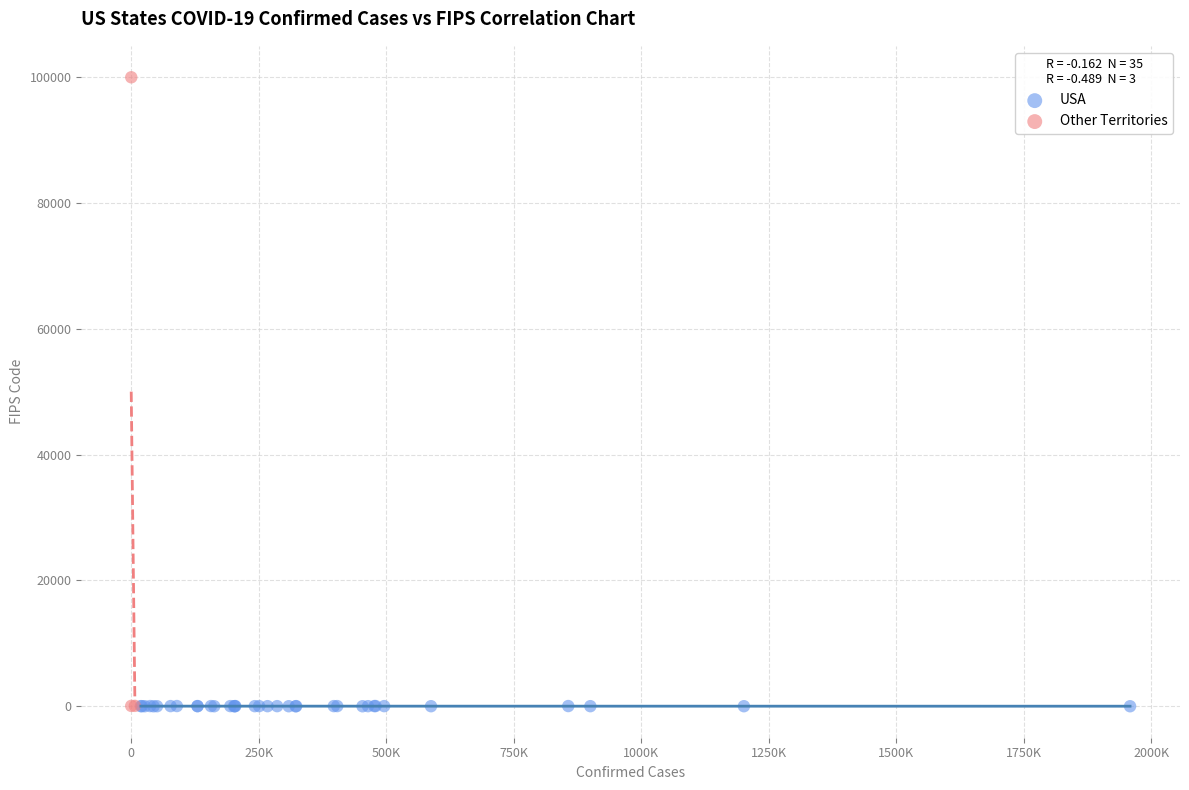

Which series reaches the maximum Y coordinate?

Other Territories